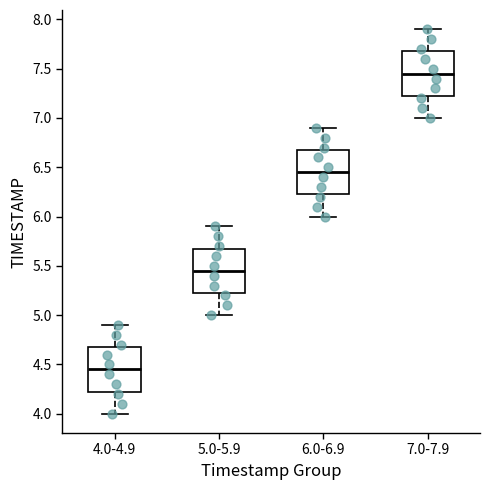

Which box's median line is the lowest?

4.0-4.9